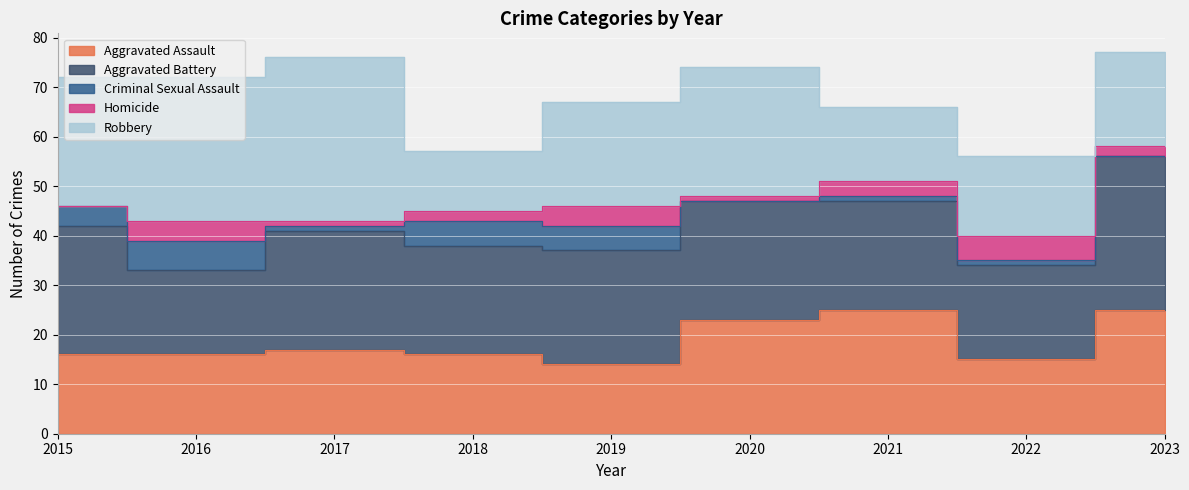

Between 2021 and 2017, which is larger?

2021